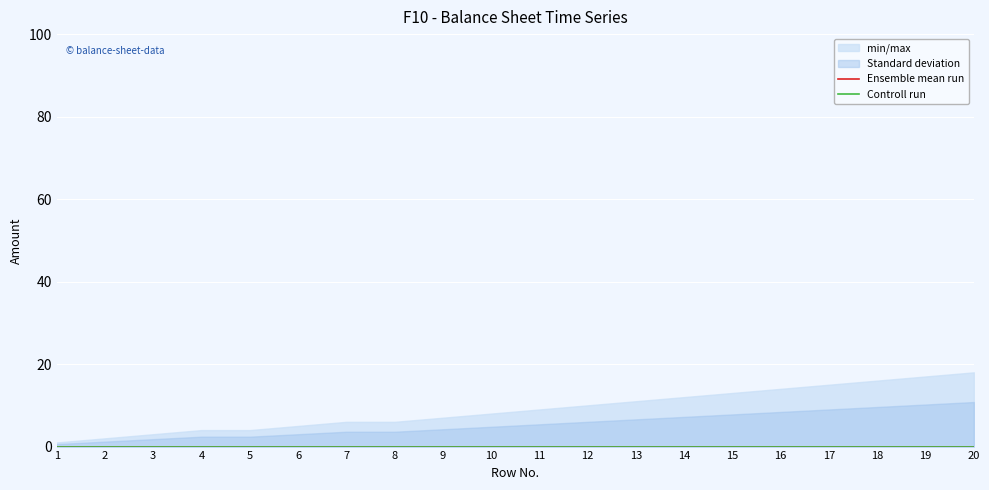

True or false: col_3_2021 and col_14_CB cross at least once.

False